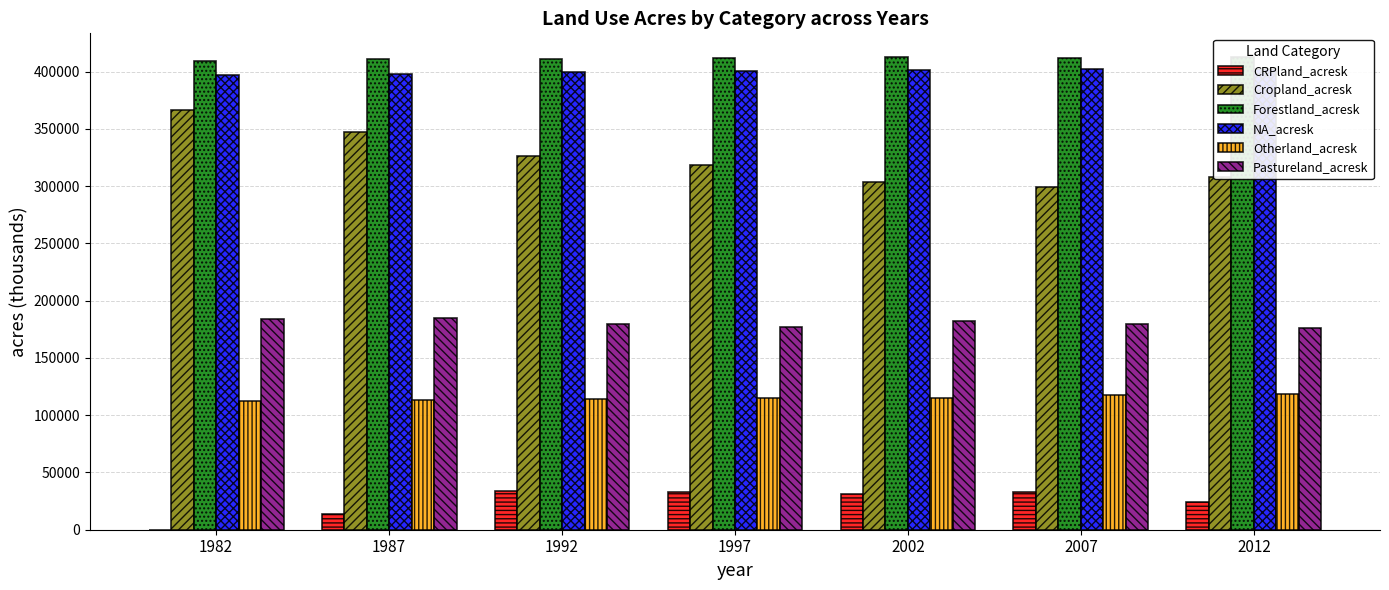

What is the sum of all Pastureland_acresk values?

1262394.6